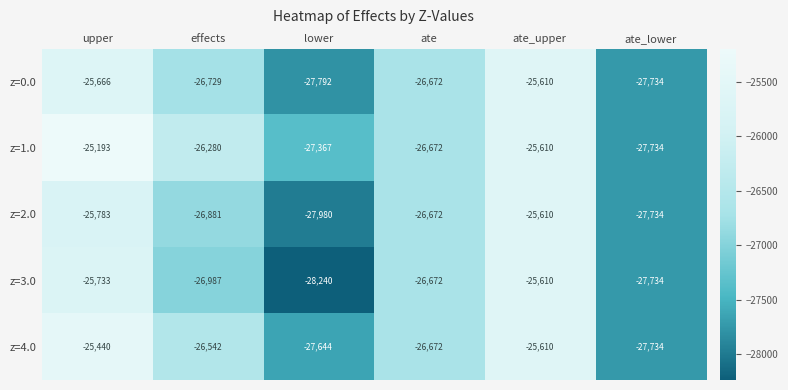

Which series has the largest total across all categories?

z=1.0